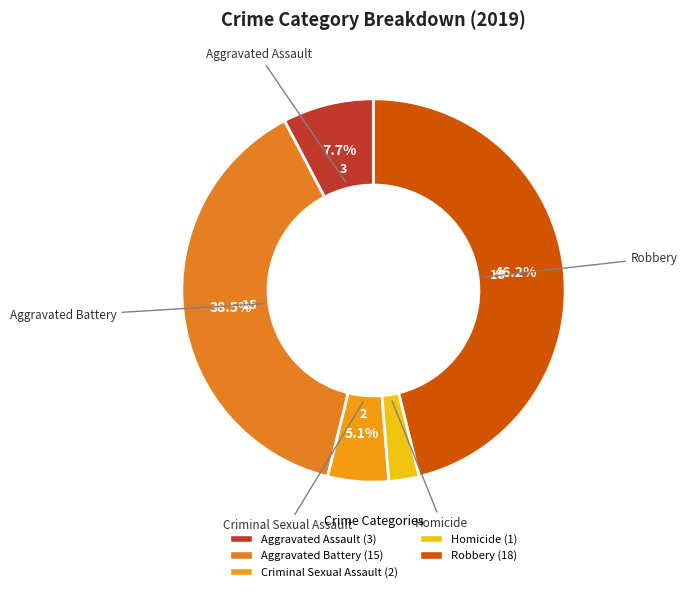

True or false: Robbery accounts for 34% of the total.

False